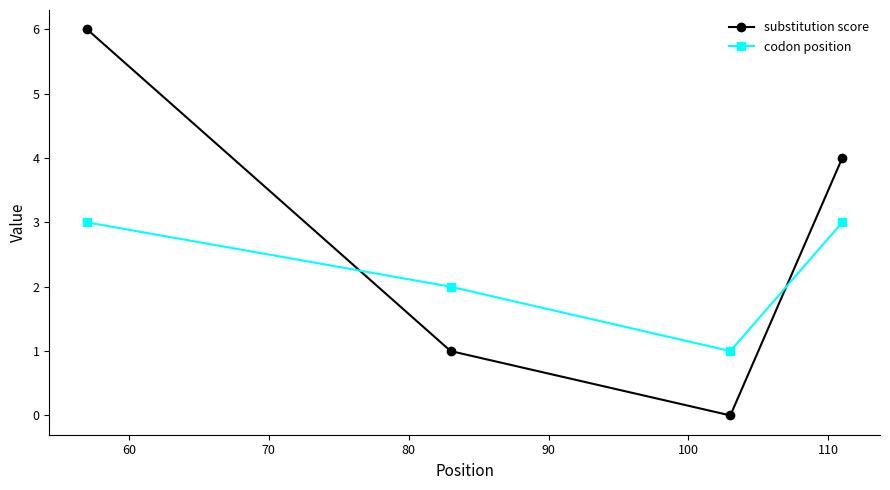

List the series in order of their overall mean, highest first.

substitution score, codon position